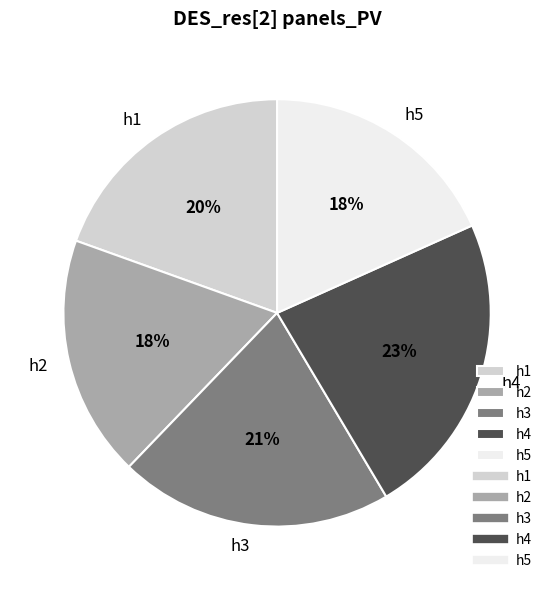

To the nearest percent, what is the difference between the largest and smallest slice percentages?

5%